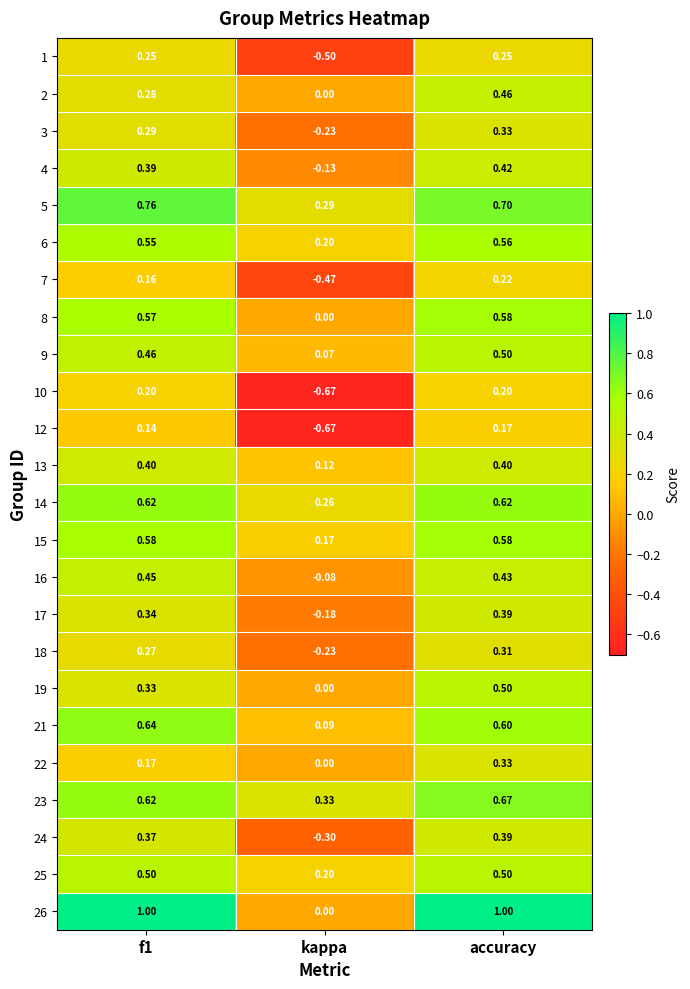

Is the value of 13 at kappa greater than the value of 25 at kappa?

No